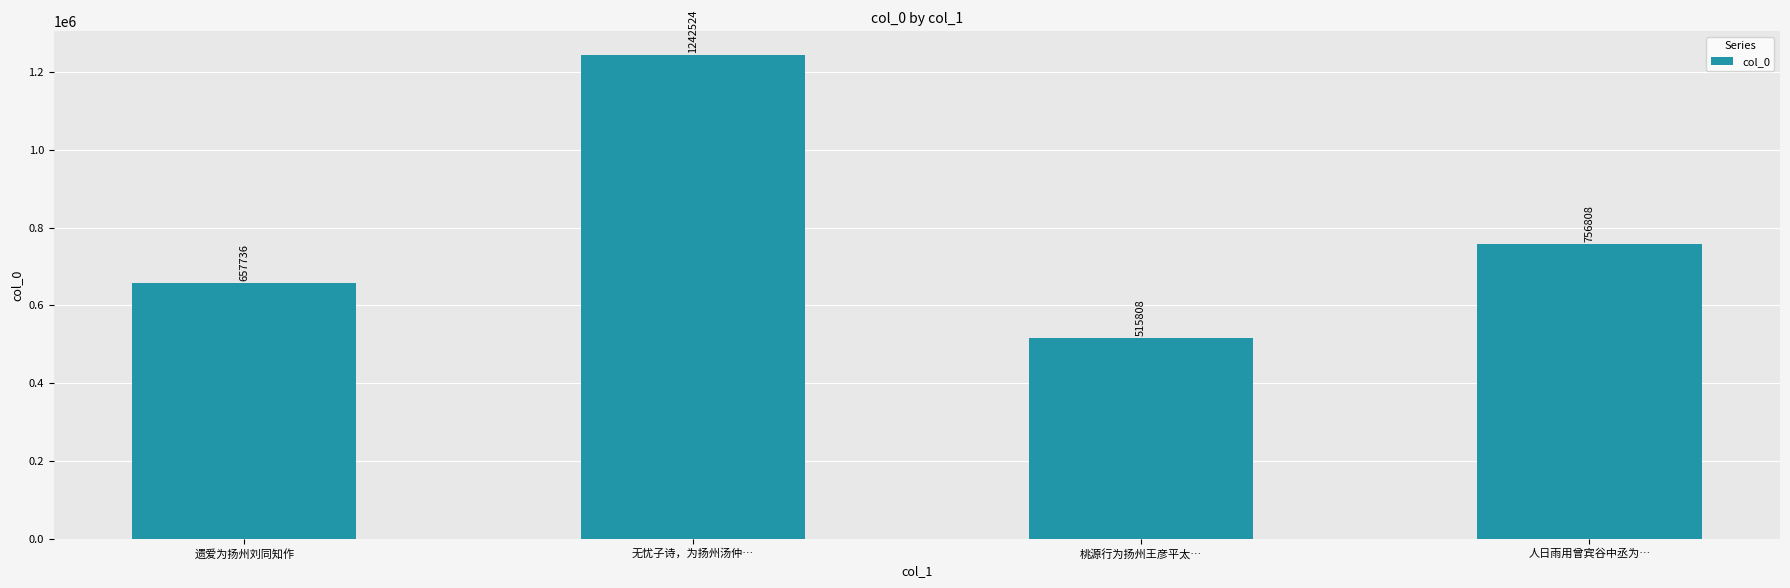

Reading left to right, list all the values displayed in this chart.

遗爱为扬州刘同知作=657736	无忧子诗，为扬州汤仲…=1242524	桃源行为扬州王彦平太…=515808	人日雨用曾宾谷中丞为…=756808